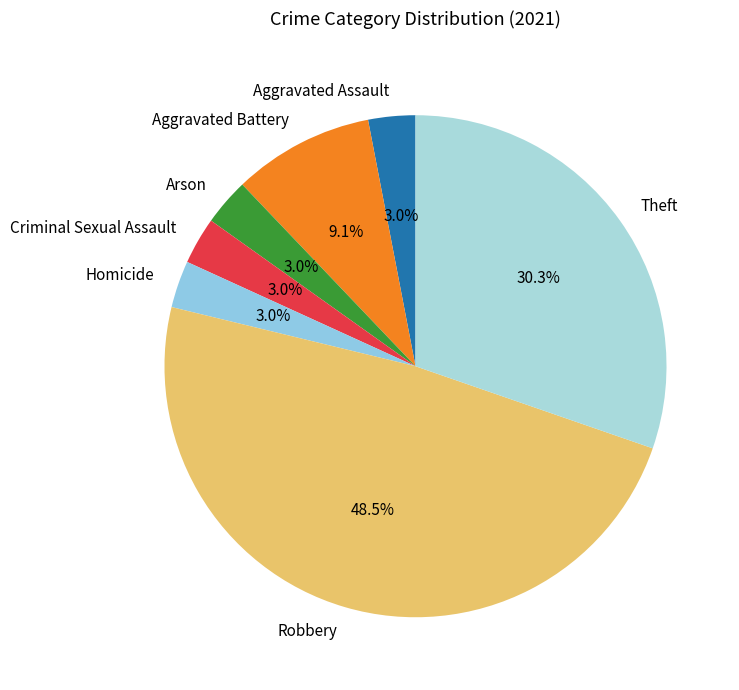

Which category has the biggest portion of the pie?

Robbery